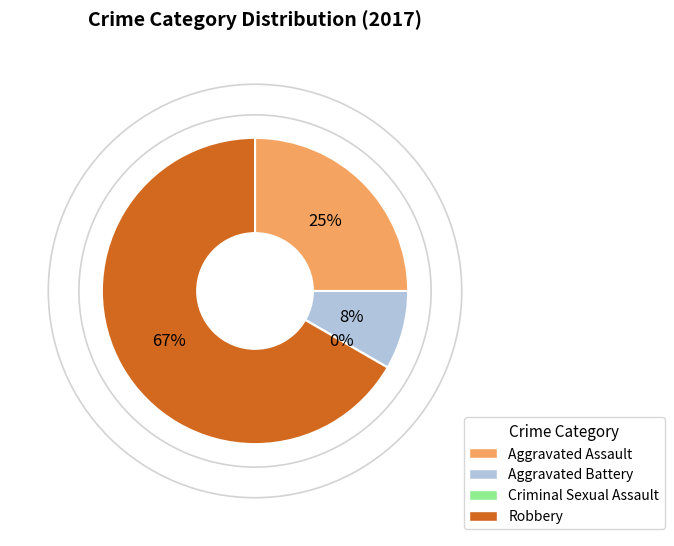

Is there any slice that represents more than half of the pie?

Yes